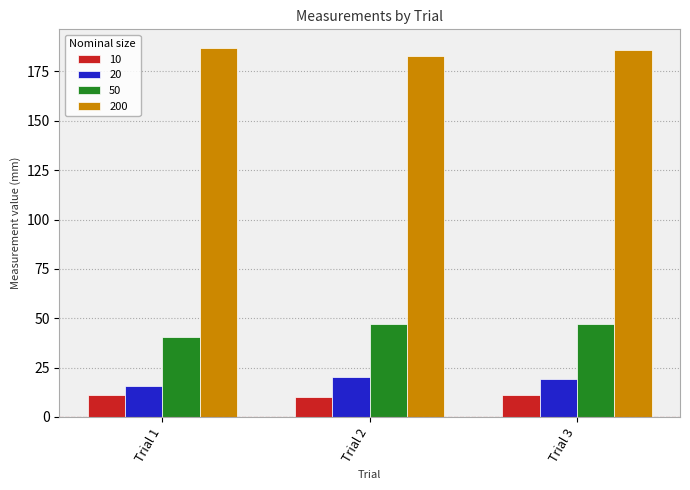

What is the sum of the 20 values at Trial 2 and Trial 1?

36.3